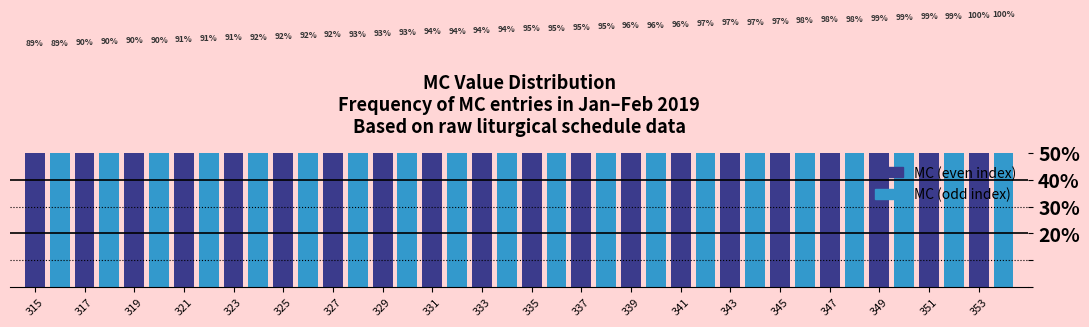

The value of MC (odd index) at 331 is 42.1. True or false?

False